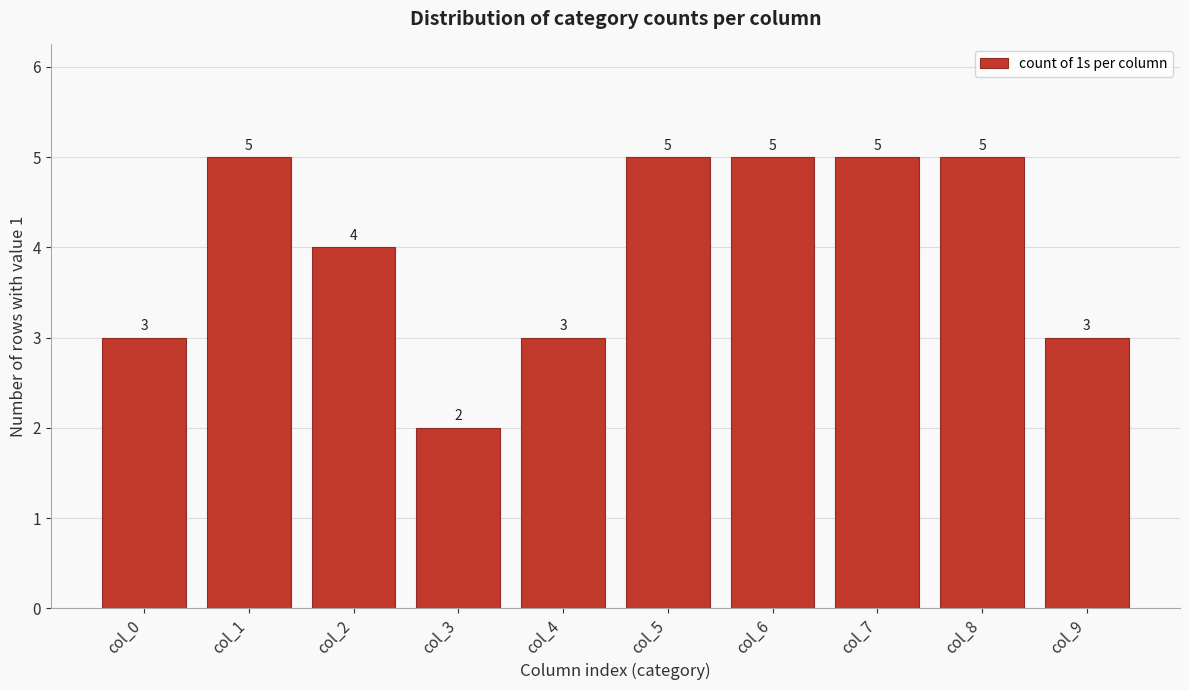

Reading left to right, list all the values displayed in this chart.

3	5	4	2	3	5	5	5	5	3